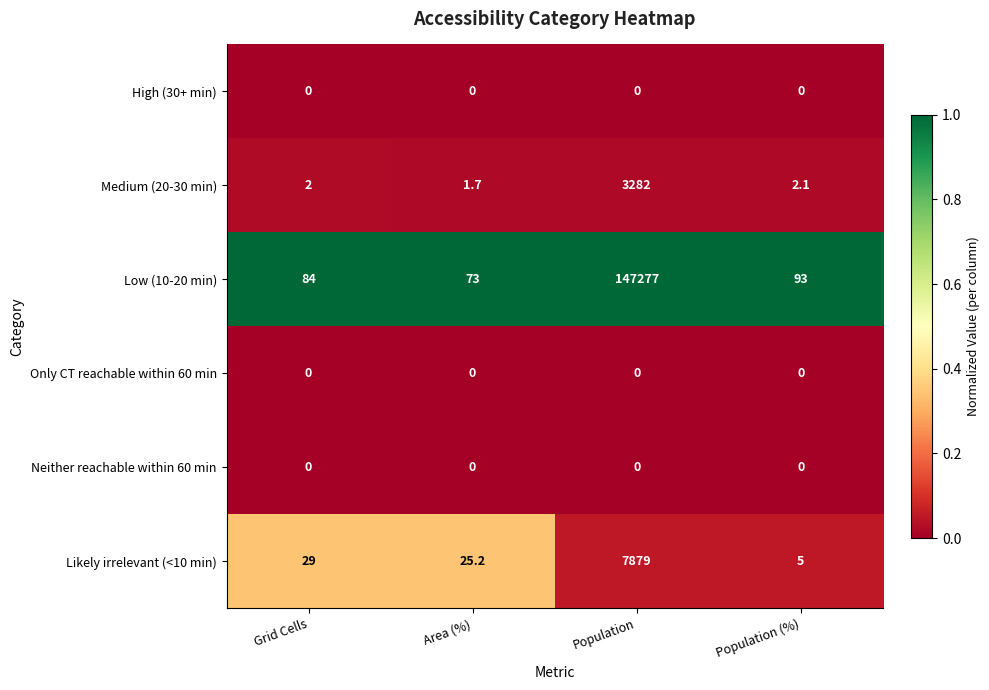

Reading left to right, extract all data points from this chart.

High (30+ min): Grid Cells=0.0	Area (%)=0.0	Population=0.0	Population (%)=0.0
Medium (20-30 min): Grid Cells=2.0	Area (%)=1.7	Population=3282.0	Population (%)=2.1
Low (10-20 min): Grid Cells=84.0	Area (%)=73.0	Population=147277.0	Population (%)=93.0
Only CT reachable within 60 min: Grid Cells=0.0	Area (%)=0.0	Population=0.0	Population (%)=0.0
Neither reachable within 60 min: Grid Cells=0.0	Area (%)=0.0	Population=0.0	Population (%)=0.0
Likely irrelevant (<10 min): Grid Cells=29.0	Area (%)=25.2	Population=7879.0	Population (%)=5.0